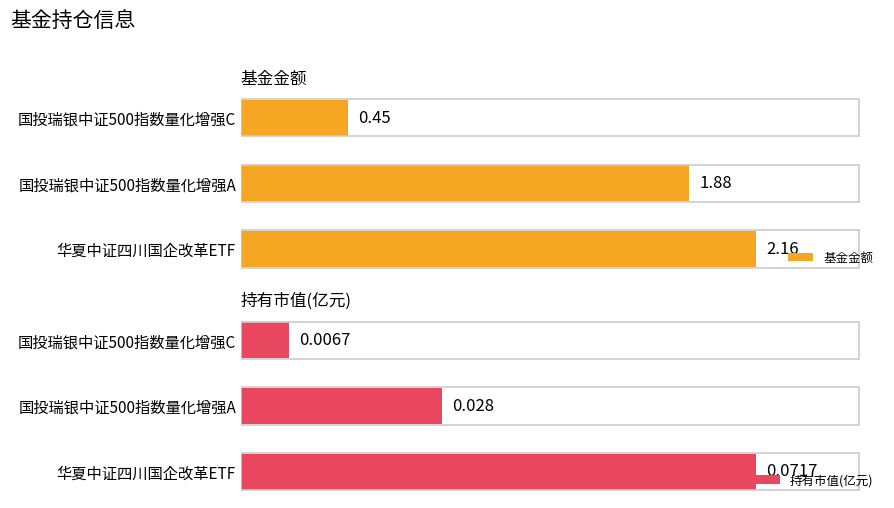

What is the minimum value for 基金金额?

0.5